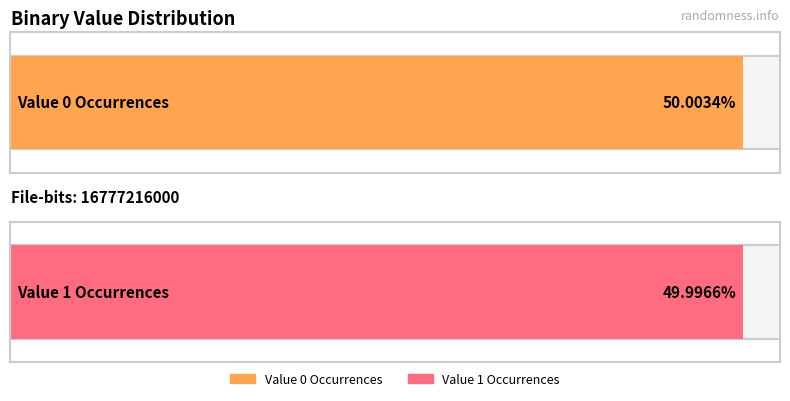

How many values are between 8388037394 and 8389178606?

2